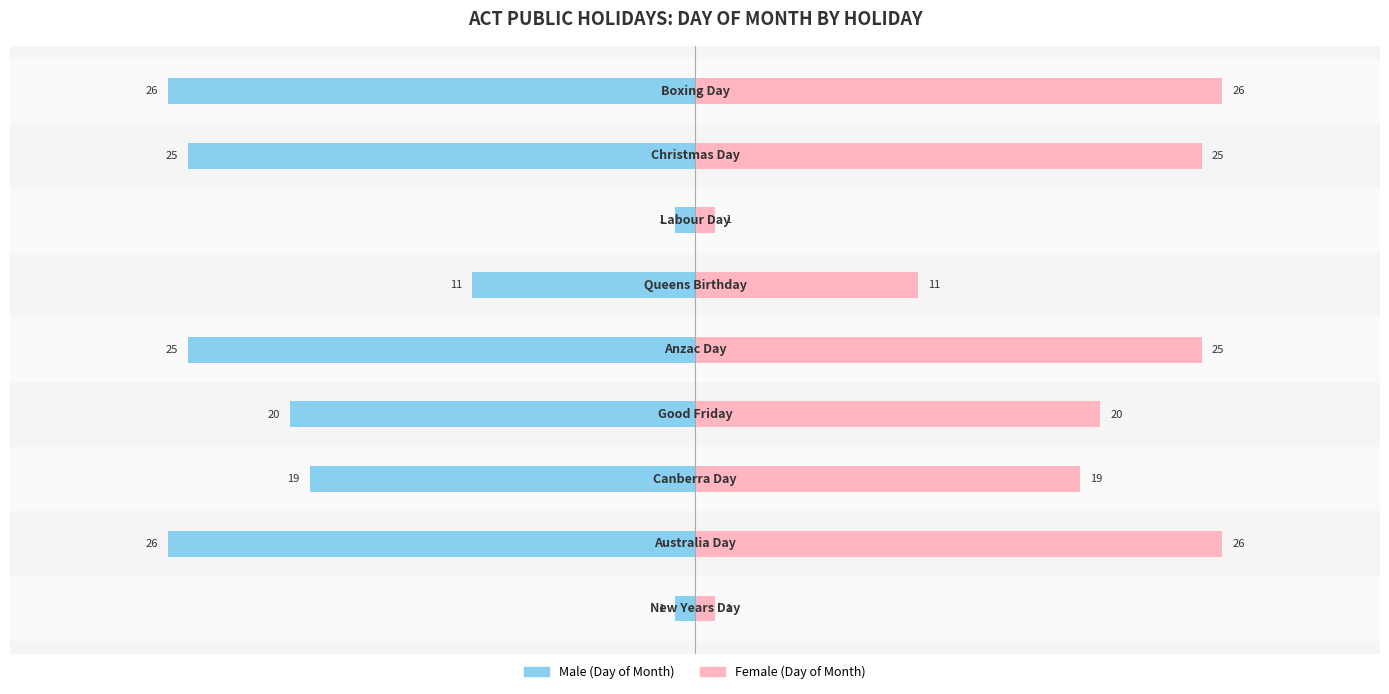

Reading left to right, extract all data points from this chart.

Male: 0=-1	1=-26	2=-19	3=-20	4=-25	5=-11	6=-1	7=-25	8=-26
Female: 0=1	1=26	2=19	3=20	4=25	5=11	6=1	7=25	8=26